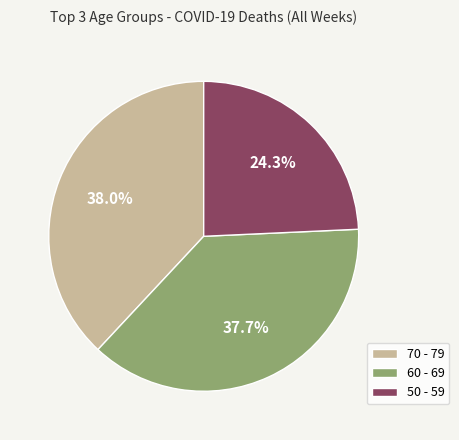

How much of the chart is everything except 70 - 79?

62.0%